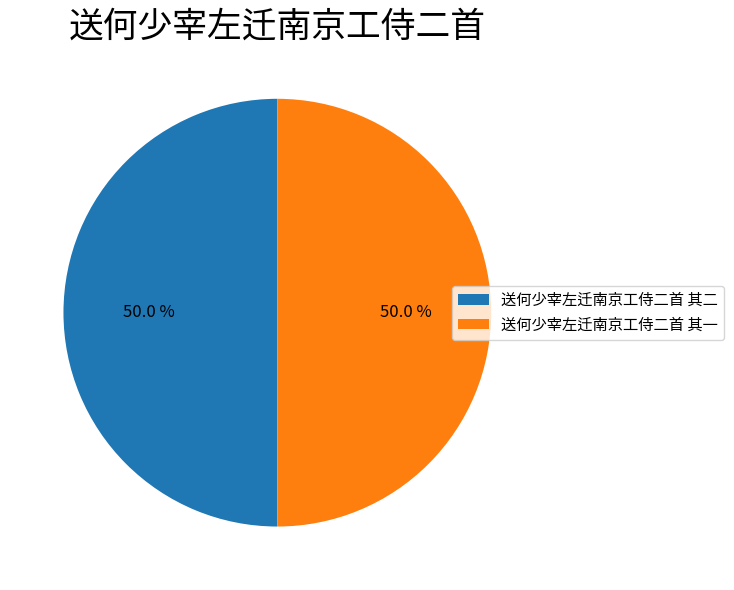

Combined, do 送何少宰左迁南京工侍二首 其一 and 送何少宰左迁南京工侍二首 其二 account for over 50%?

Yes